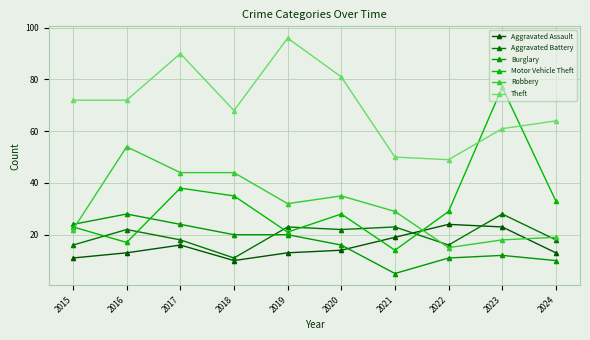

Between 2019 and 2021, which series saw the biggest shift?

Theft